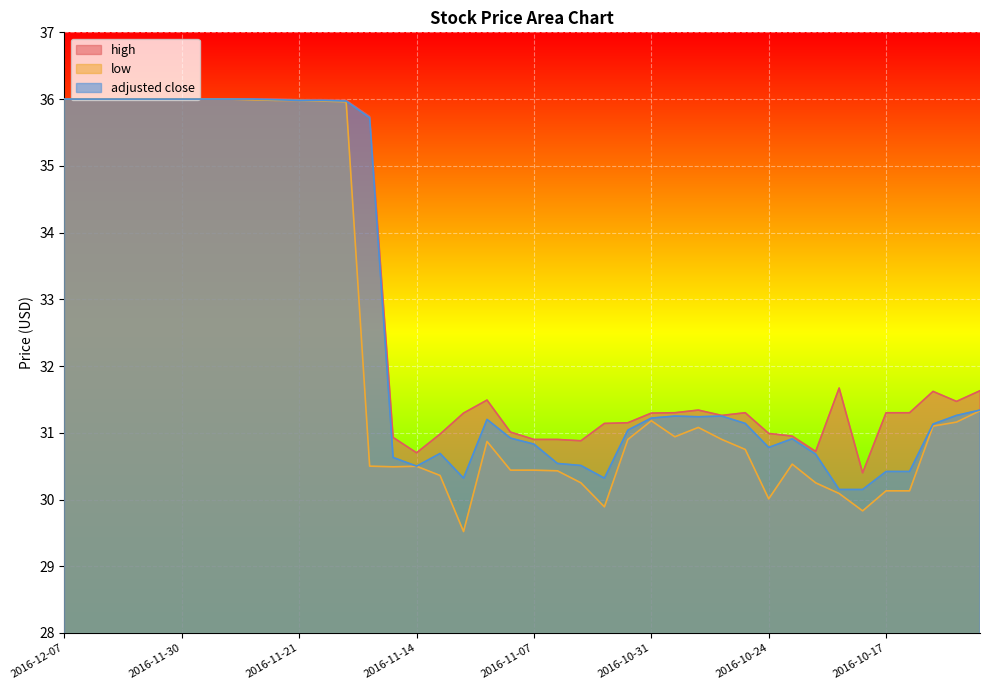

True or false: high has a value of 36.0 at 2016-11-17.

True